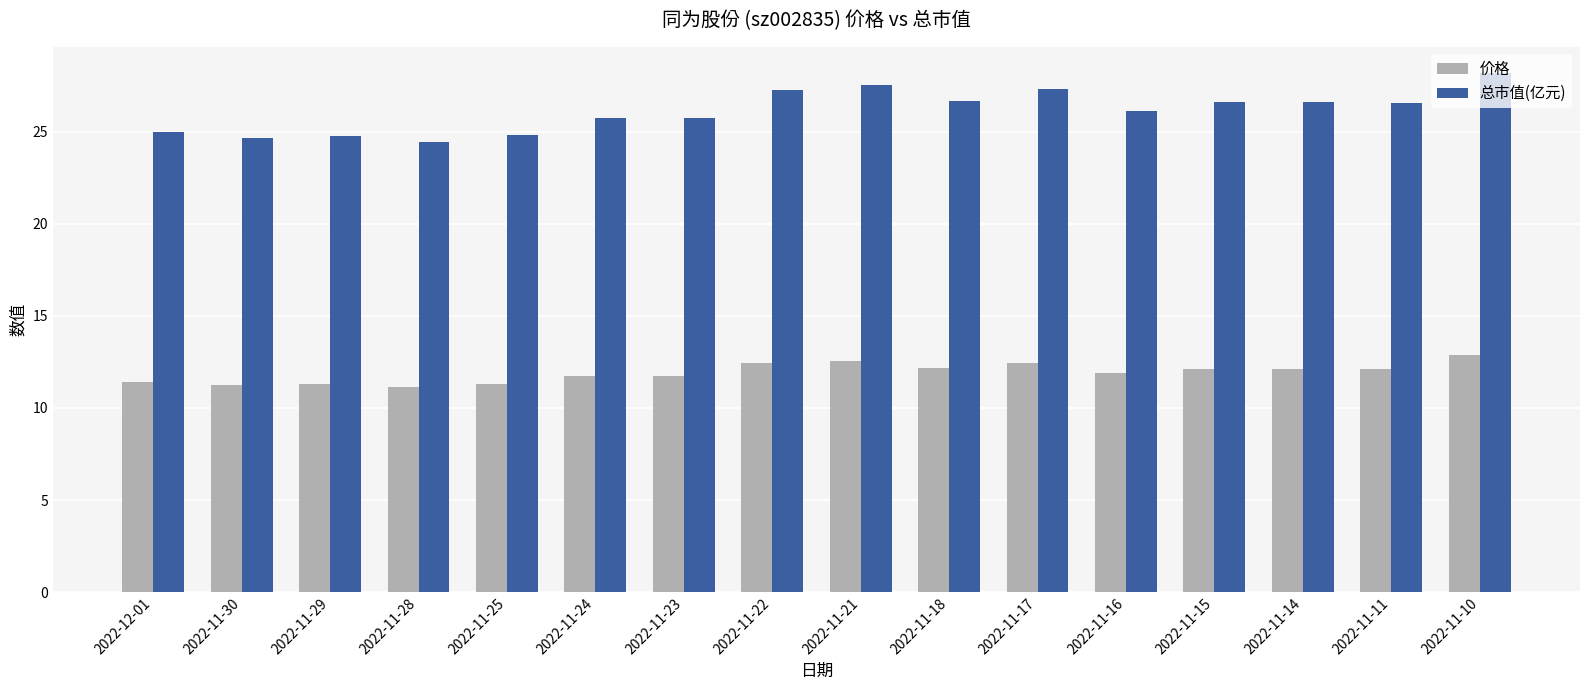

At 2022-11-16, list the series in order from smallest to largest.

价格, 总市值(亿元)